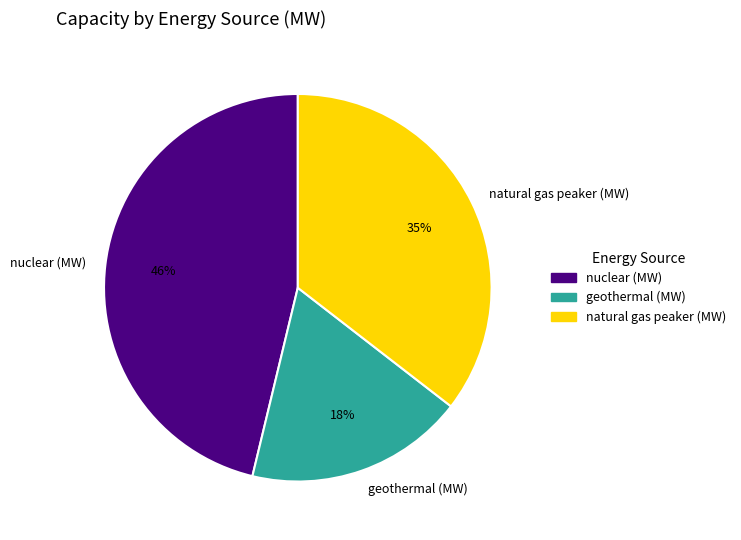

Is it true that natural gas peaker (MW) is 25% of the pie?

False